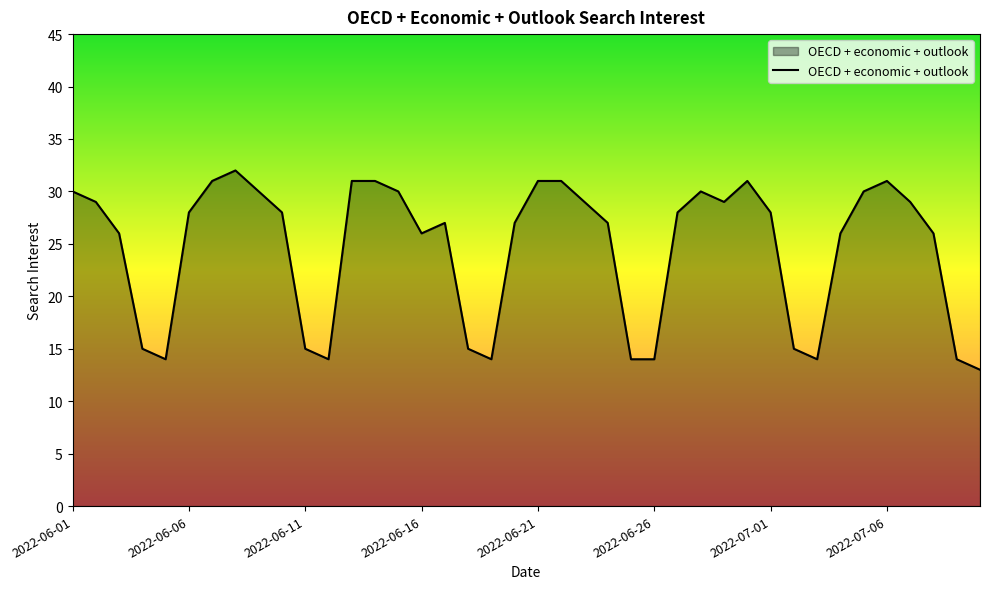

What is the greatest value displayed?

32